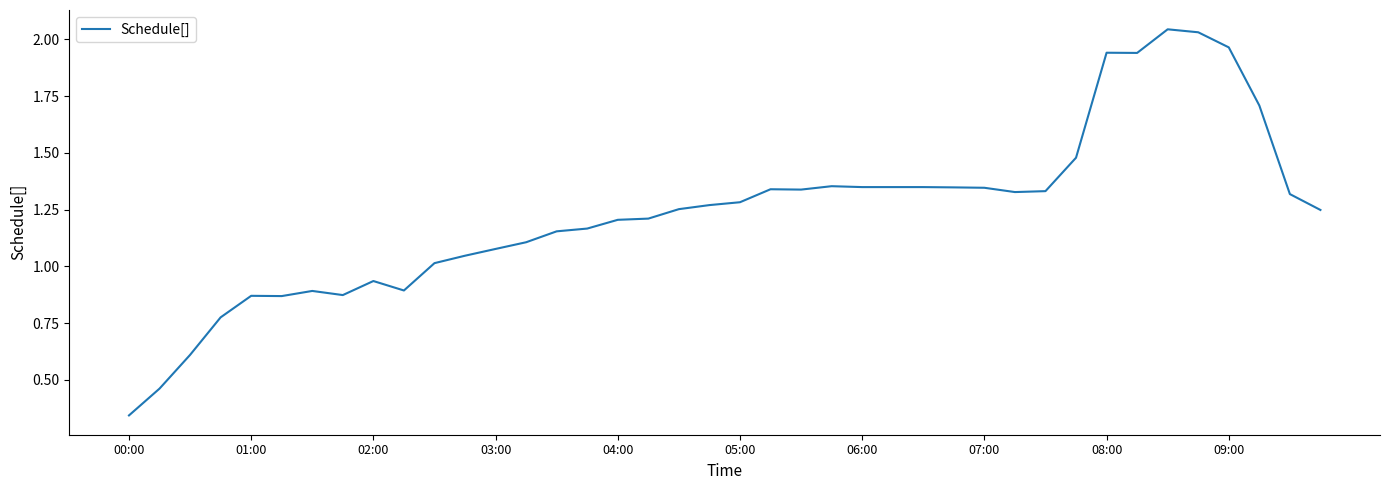

What is the difference between the maximum and minimum values?

1.7